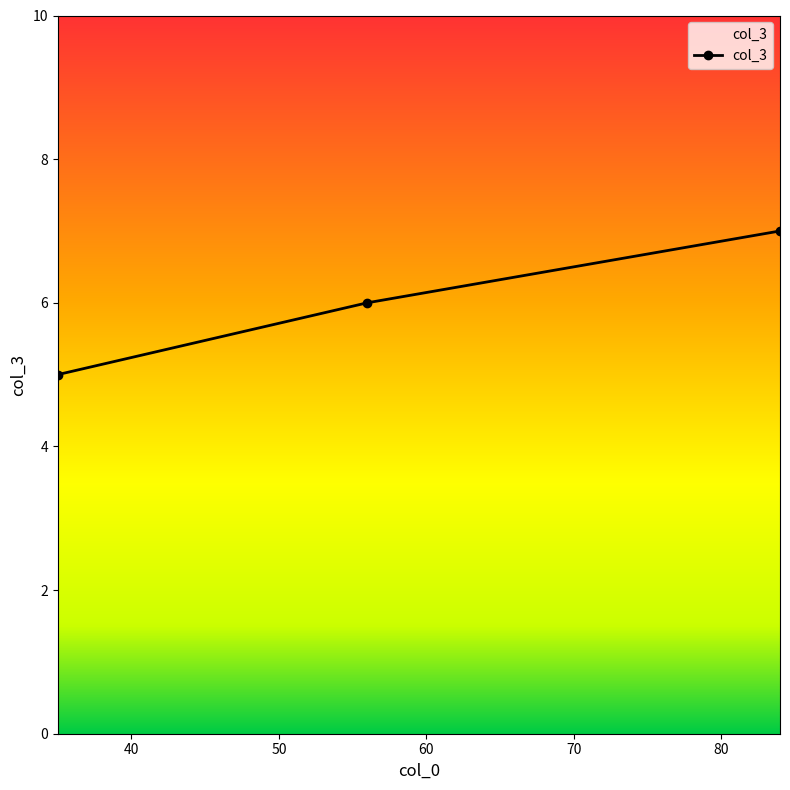

What is the value of the 2nd point from the left?

6